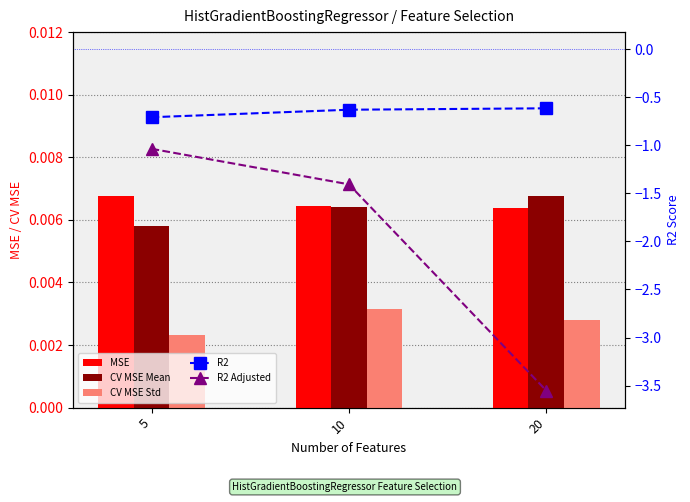

The CV MSE Mean series shows 0.0 at 5. True or false?

True